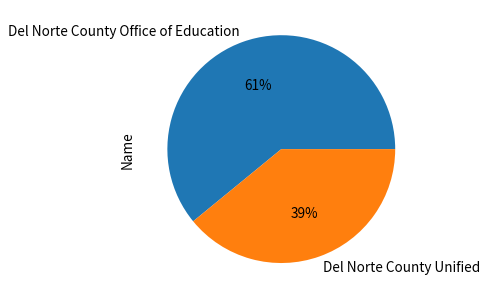

To the nearest percent, what percentage of the pie is Del Norte County Unified?

39%